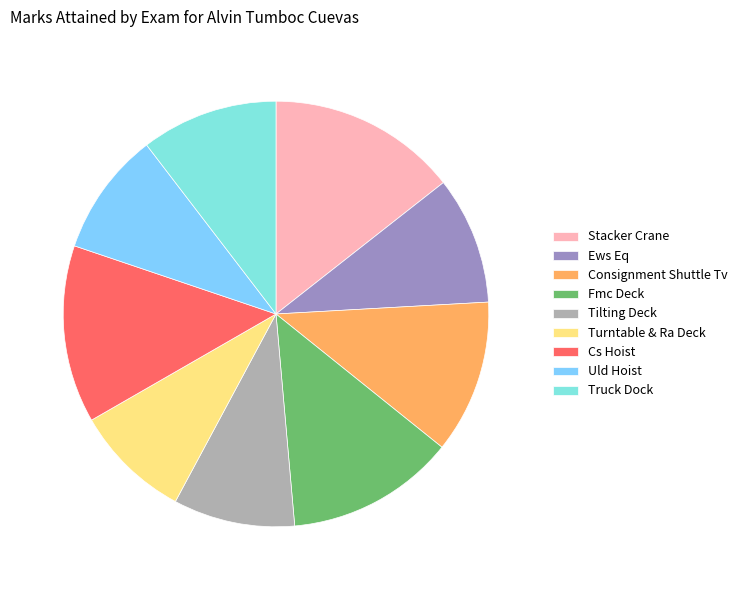

What percentage is the Turntable & Ra Deck slice, to the nearest percent?

9%